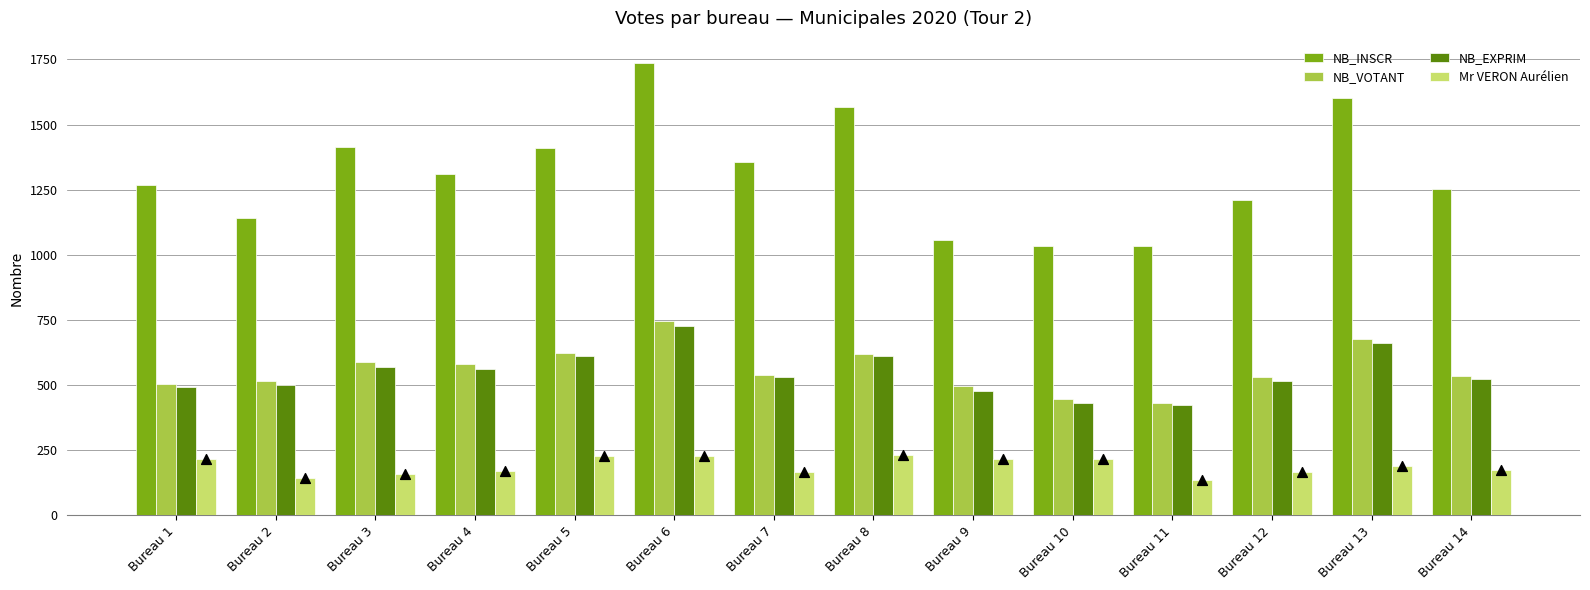

Which series has the largest total across all categories?

NB_INSCR